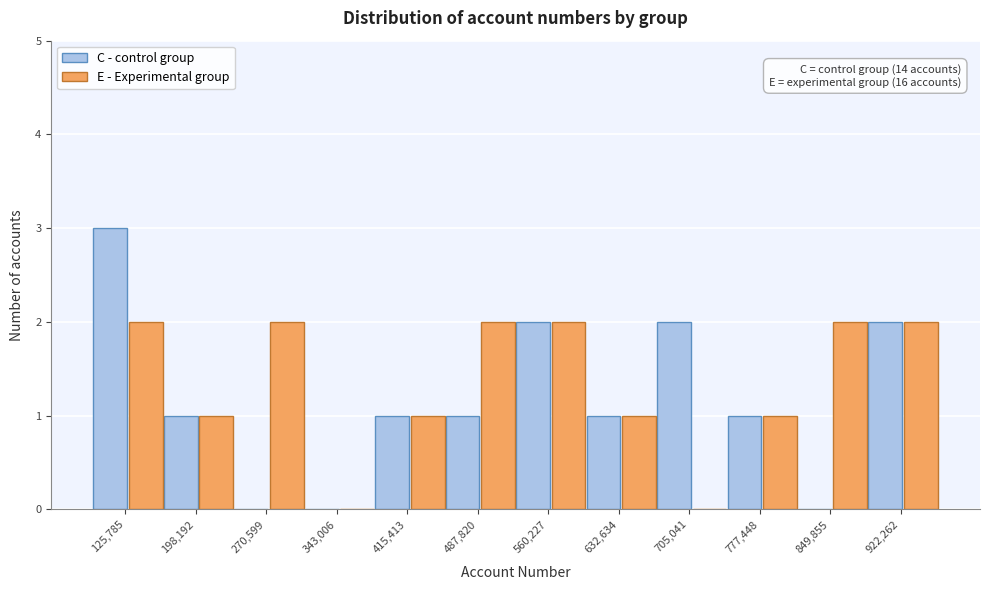

Reading right to left, transcribe all the data shown in this chart.

C - control group: 922,262=2	849,855=0	777,448=1	705,041=2	632,634=1	560,227=2	487,820=1	415,413=1	343,006=0	270,599=0	198,192=1	125,785=3
E - Experimental group: 922,262=2	849,855=2	777,448=1	705,041=0	632,634=1	560,227=2	487,820=2	415,413=1	343,006=0	270,599=2	198,192=1	125,785=2